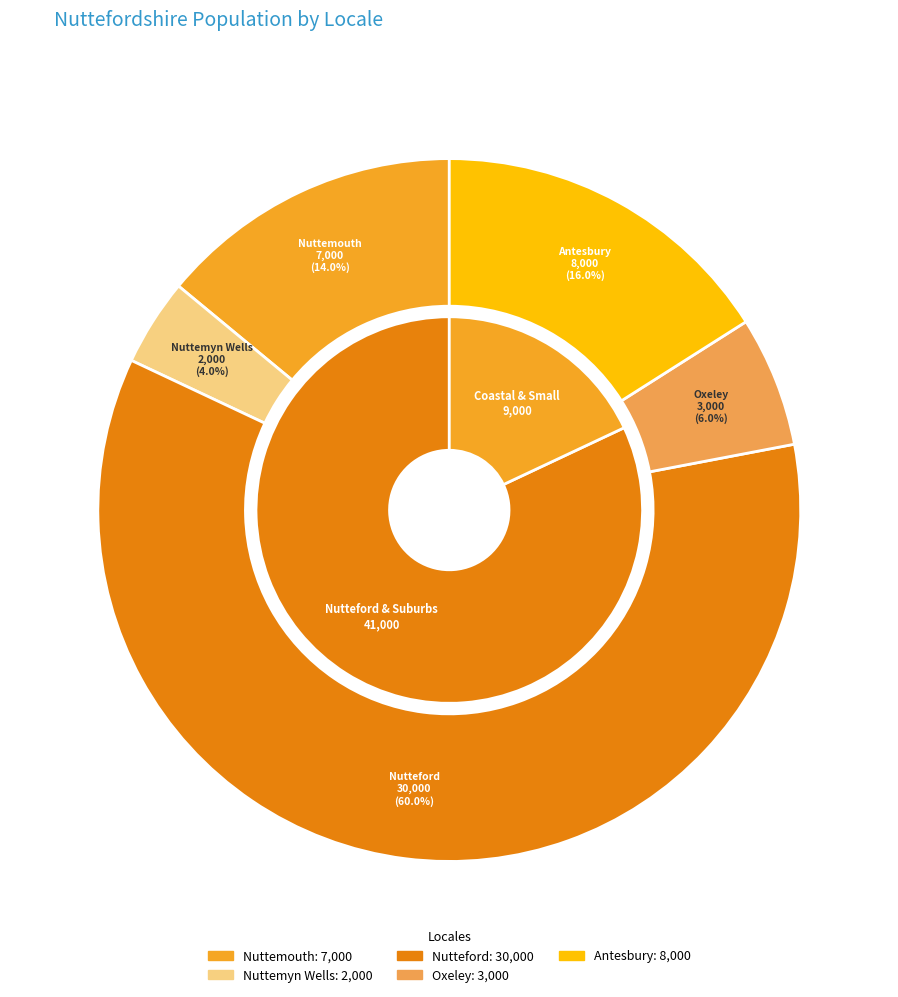

The Nuttemyn Wells slice represents 4% of the pie. True or false?

True